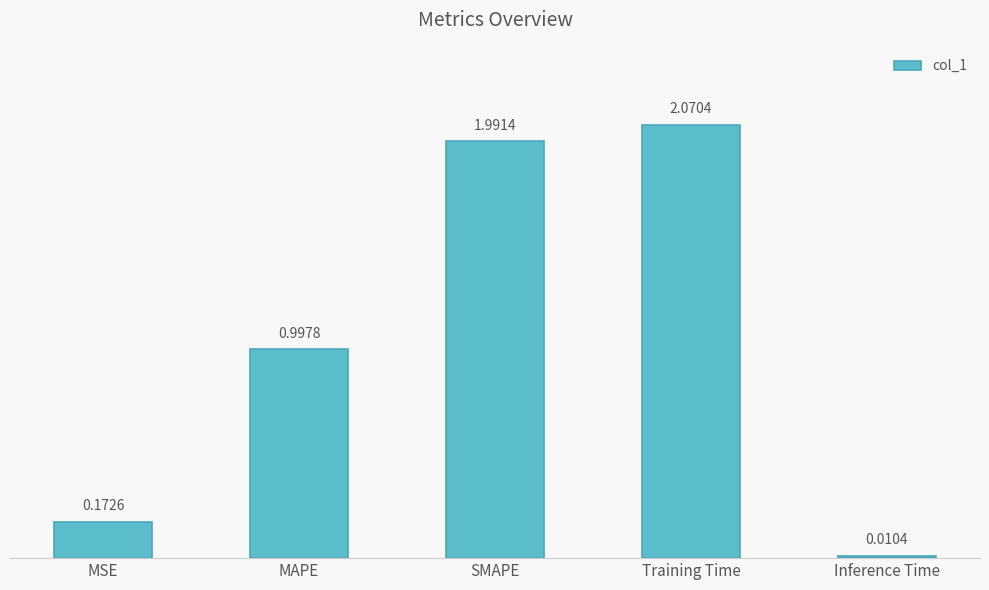

Which label corresponds to the smallest value in the chart?

Inference Time